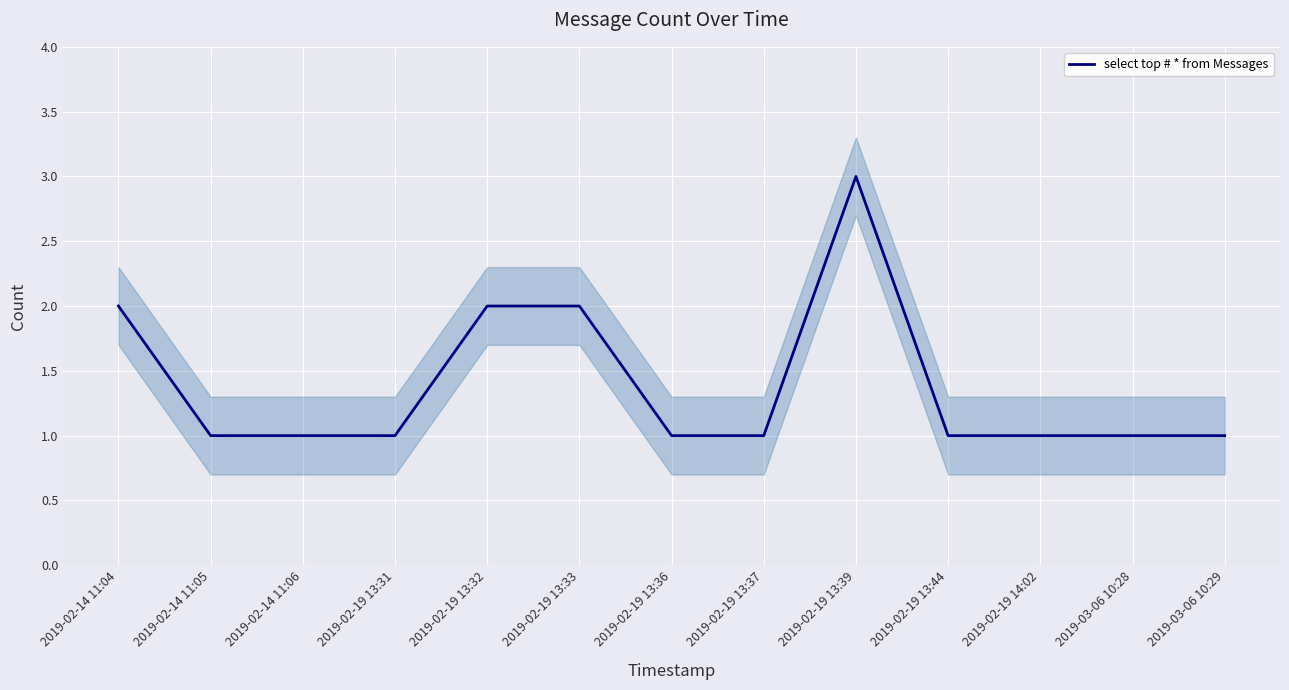

Where is the data nearest to the value 2?

2019-02-14 11:04